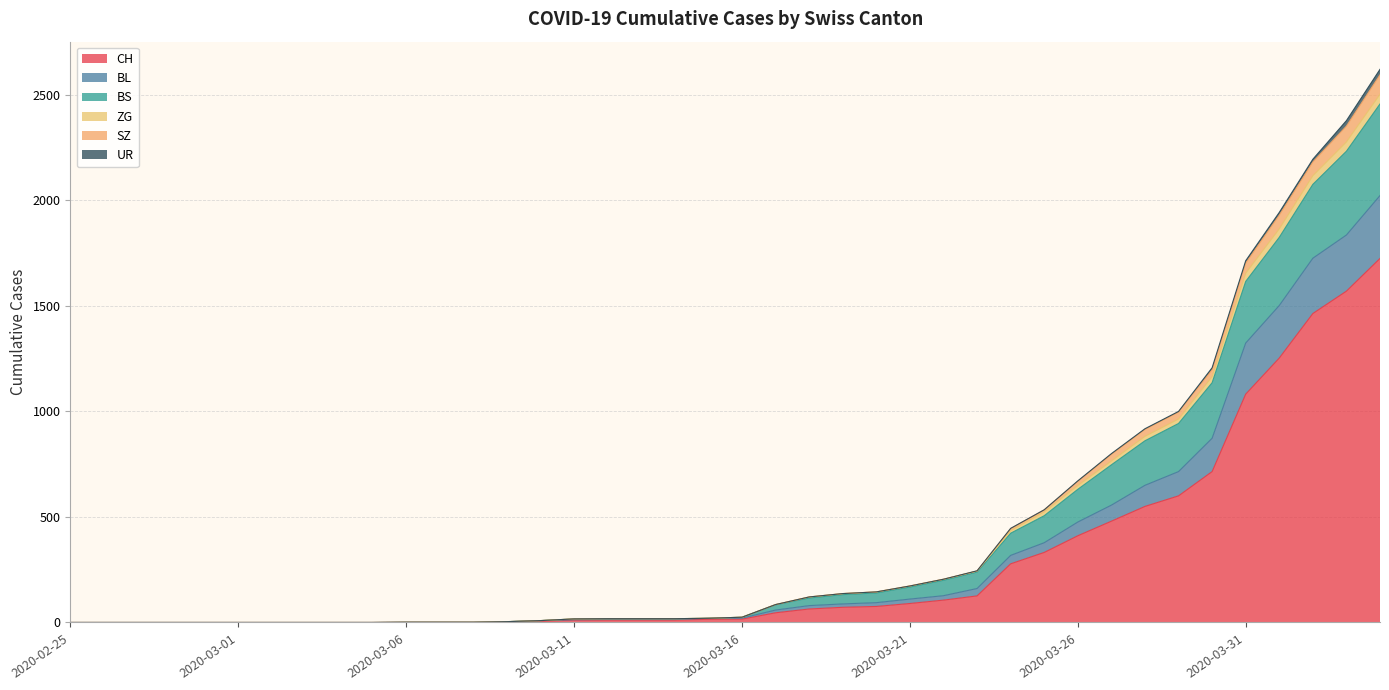

What is the difference between the CH values at 2020-03-12 and 2020-03-23?

114